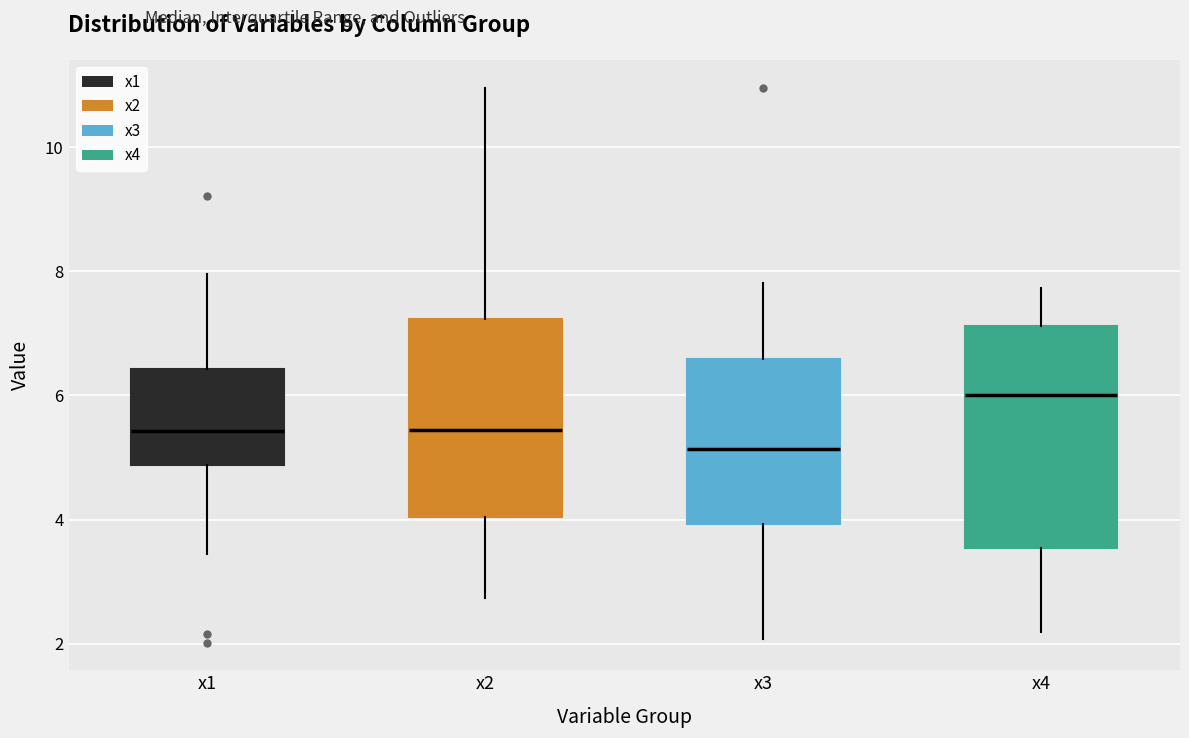

Reading left to right, transcribe this box plot: for each box, give where its median line is, the range the box spans, and where its two whiskers end, as read against the y-axis. The values are not printed on the chart, so give them approximately, as read against the axis.

x1: median 5.4, box 4.8 to 6.4, whiskers 3.4 to 8.0
x2: median 5.4, box 4.0 to 7.2, whiskers 2.8 to 11.0
x3: median 5.2, box 4.0 to 6.6, whiskers 2.0 to 7.8
x4: median 6.0, box 3.6 to 7.2, whiskers 2.2 to 7.8